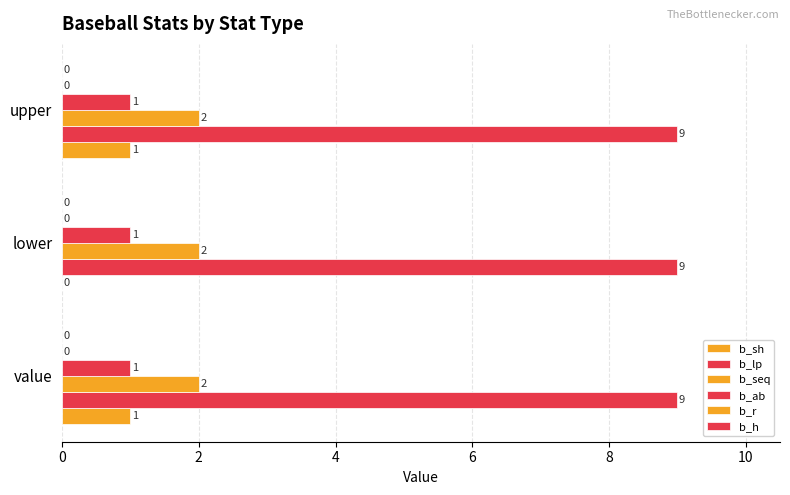

How many categories are shown in the chart?

3